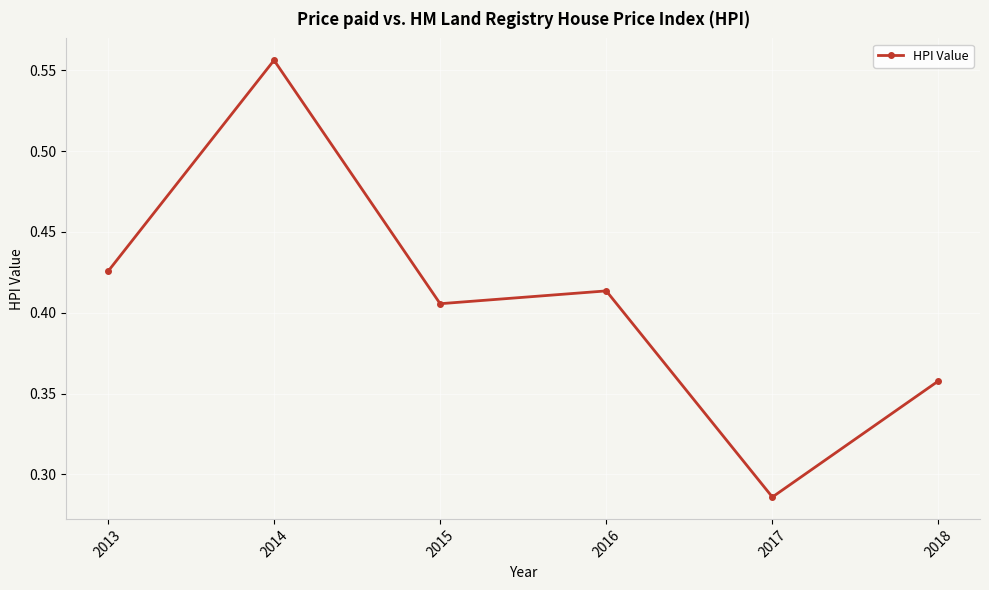

Which category has the lowest value across all series?

2017